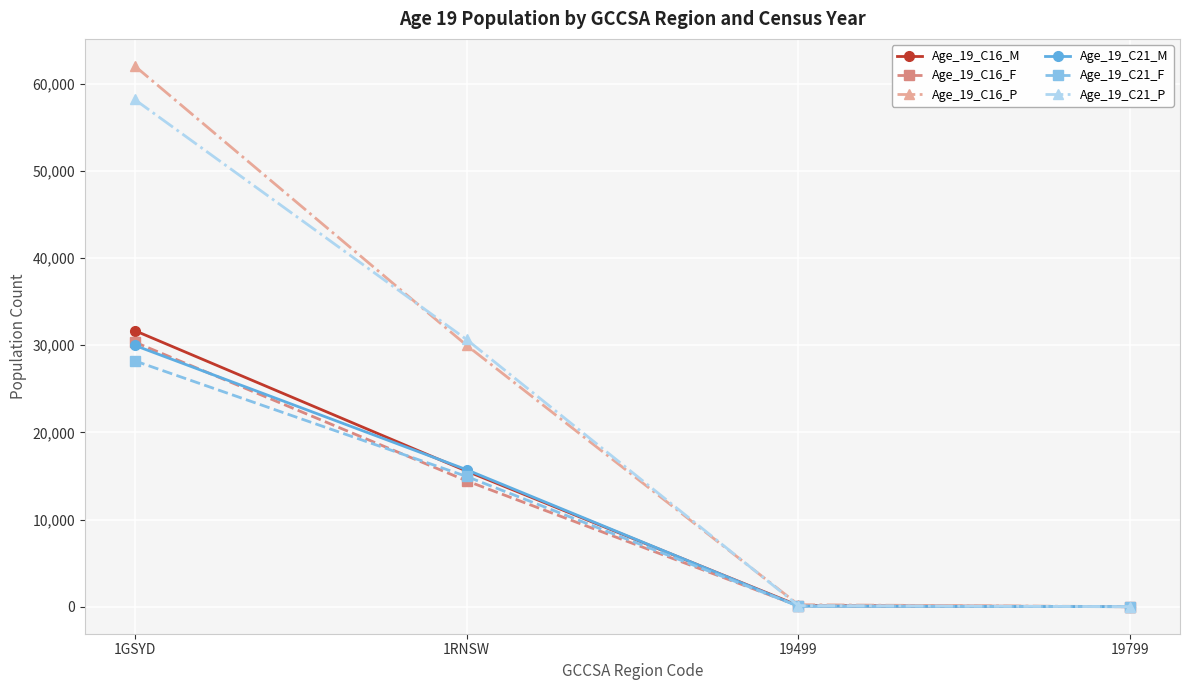

What is the greatest value displayed?

62039